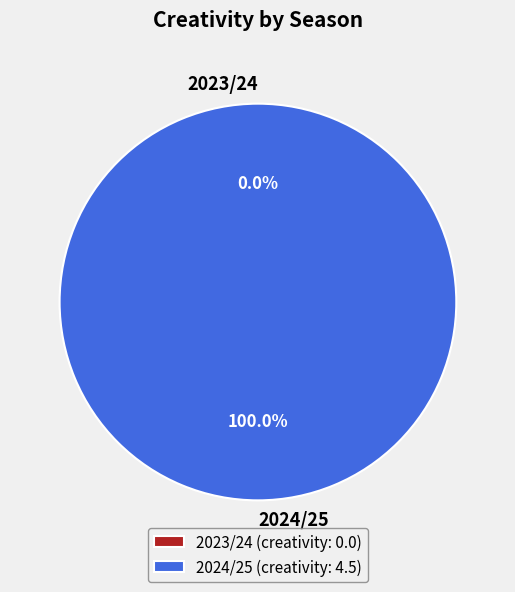

How many segments does this pie chart have?

2